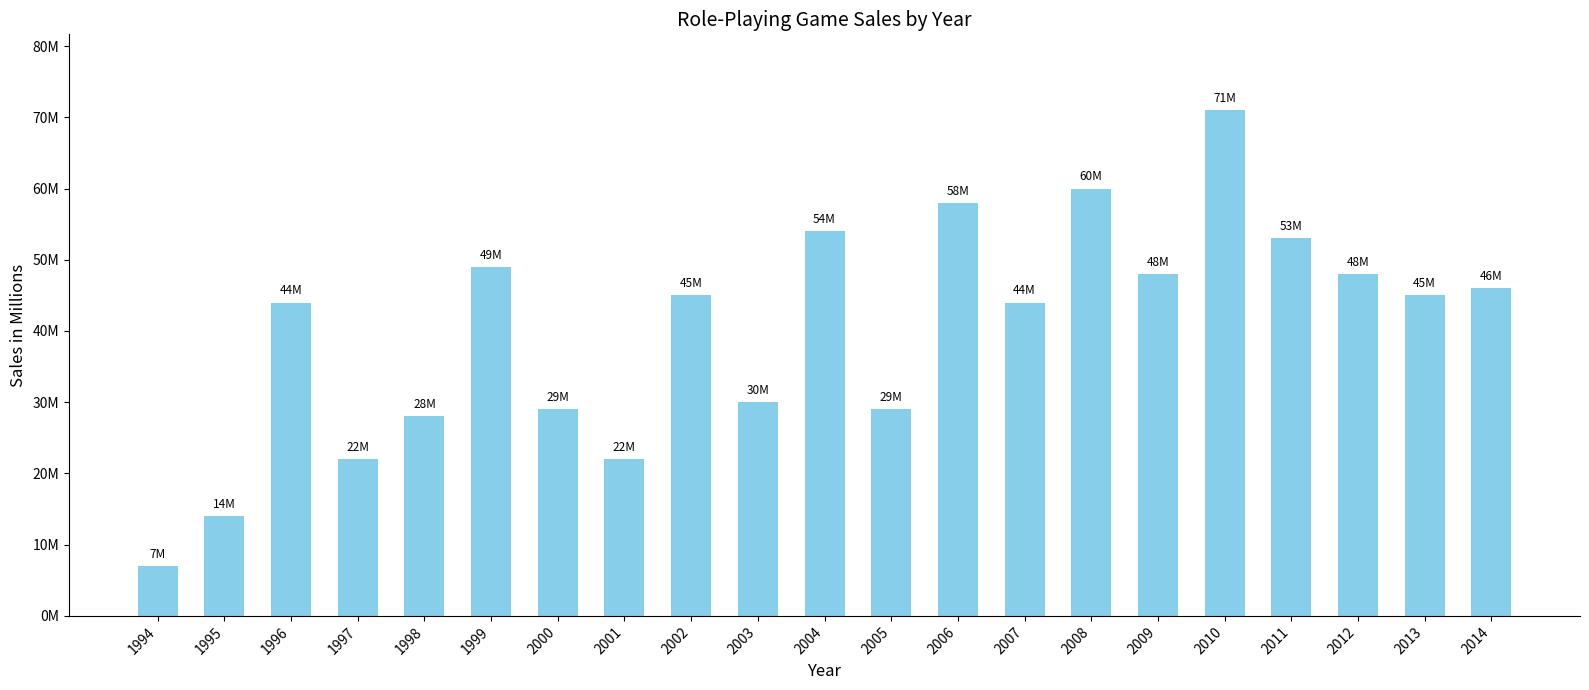

Reading left to right, transcribe all the data shown in this chart.

1994=7000000	1995=14000000	1996=44000000	1997=22000000	1998=28000000	1999=49000000	2000=29000000	2001=22000000	2002=45000000	2003=30000000	2004=54000000	2005=29000000	2006=58000000	2007=44000000	2008=60000000	2009=48000000	2010=71000000	2011=53000000	2012=48000000	2013=45000000	2014=46000000